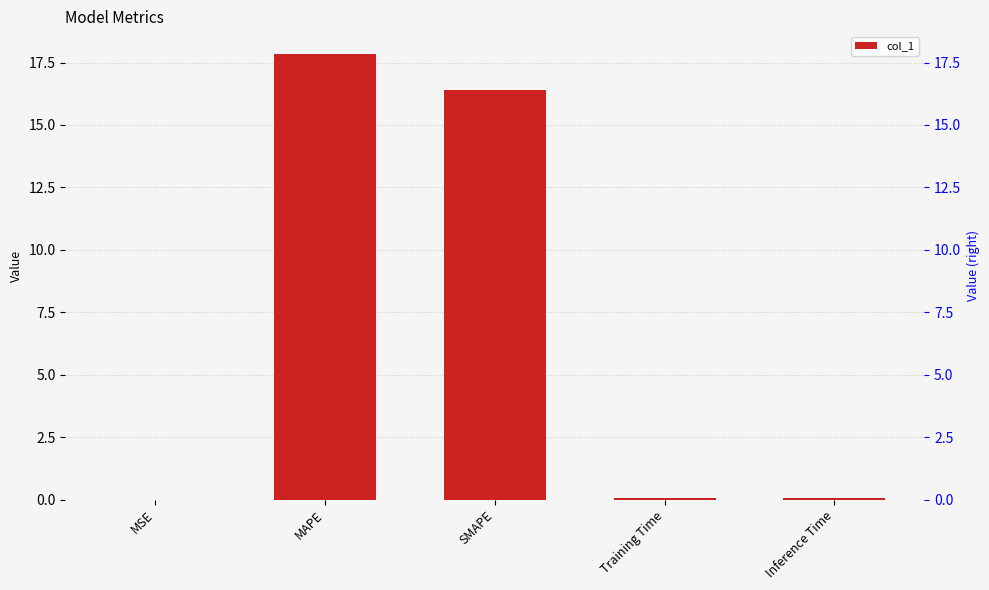

What is the label of the 2nd bar from the right?

Training Time